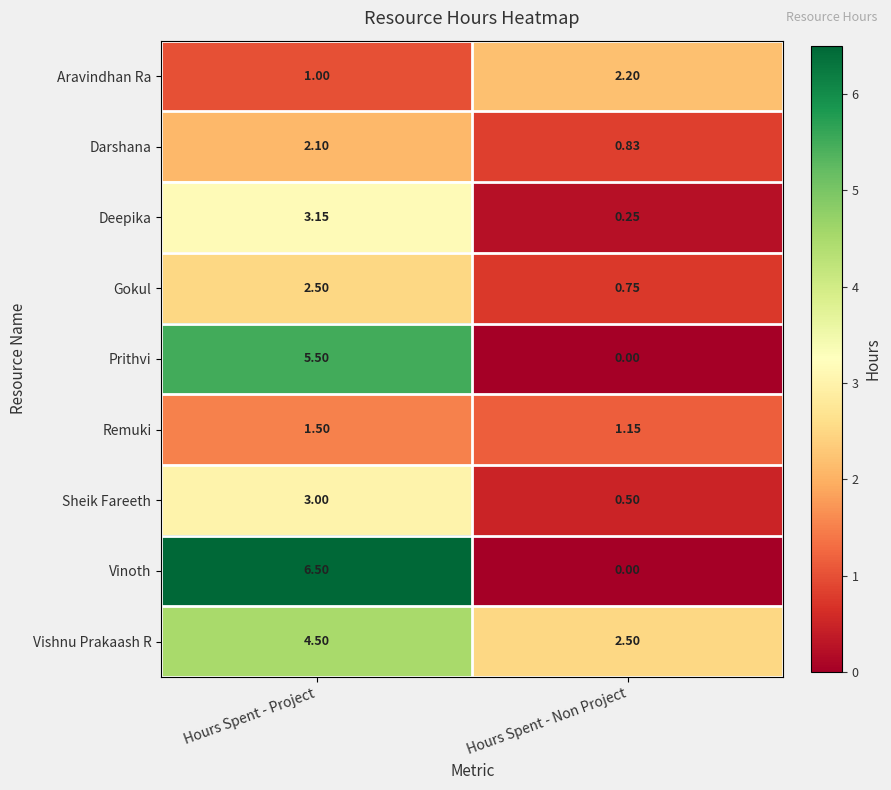

What is the greatest value displayed?

6.5